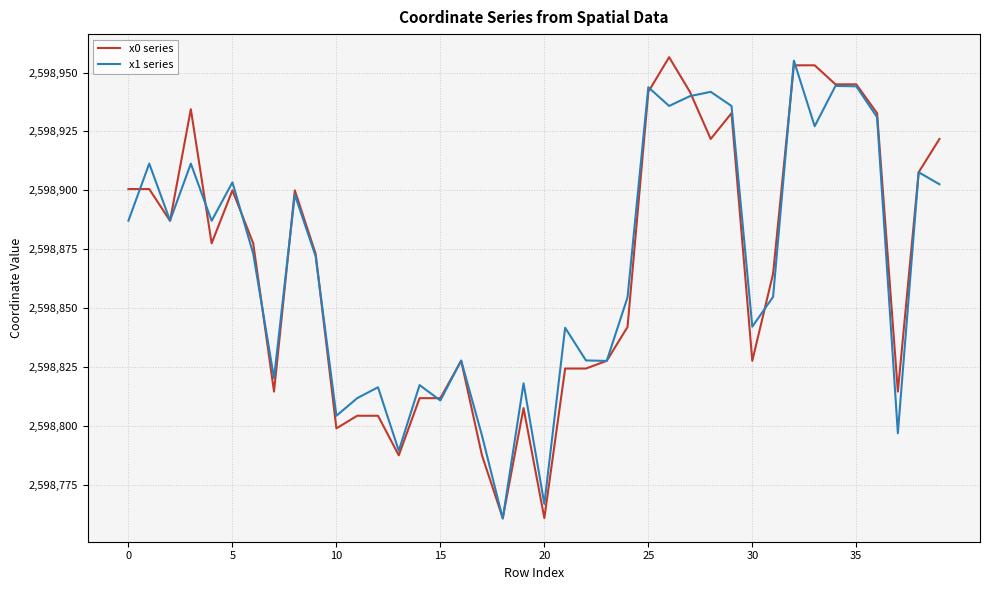

What is the greatest value displayed?

2598956.5